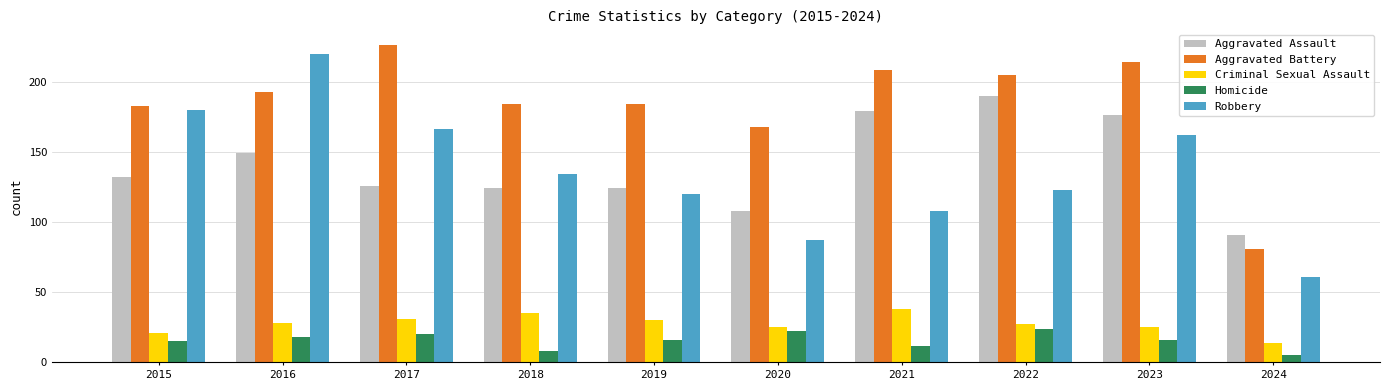

At which label is Aggravated Battery closest to 153?

2020